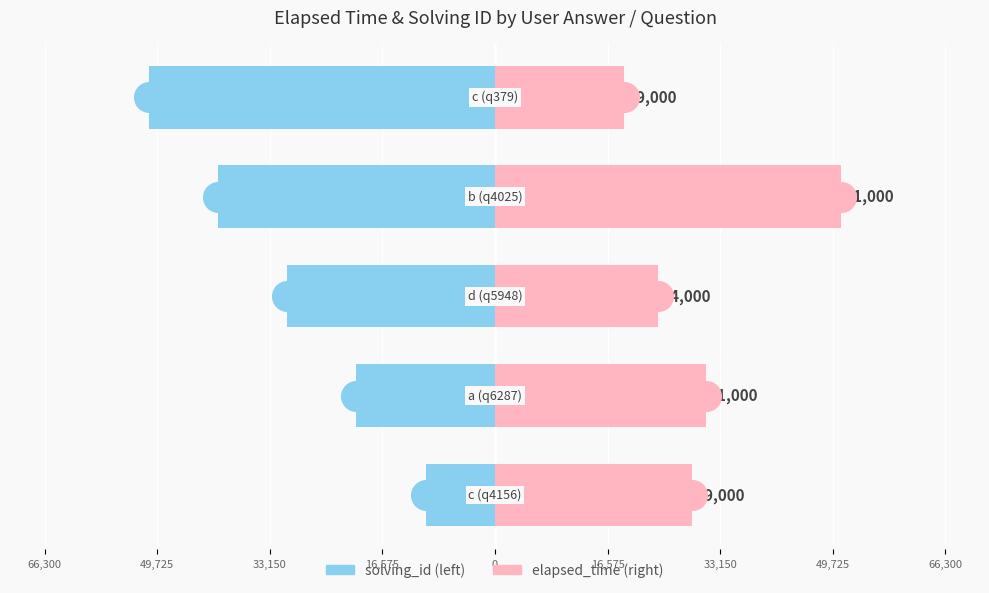

What are all the series names shown in the legend?

solving_id, elapsed_time